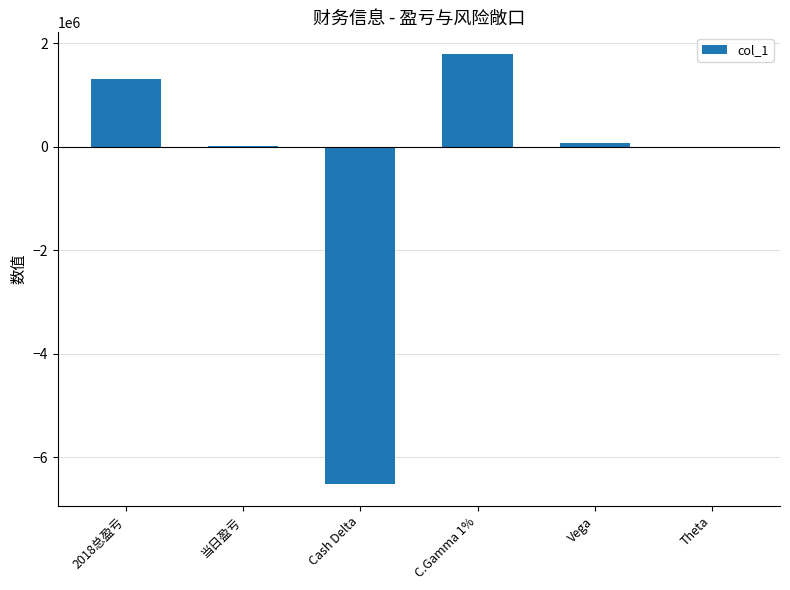

Which has a higher value, 当日盈亏 or Cash Delta?

当日盈亏